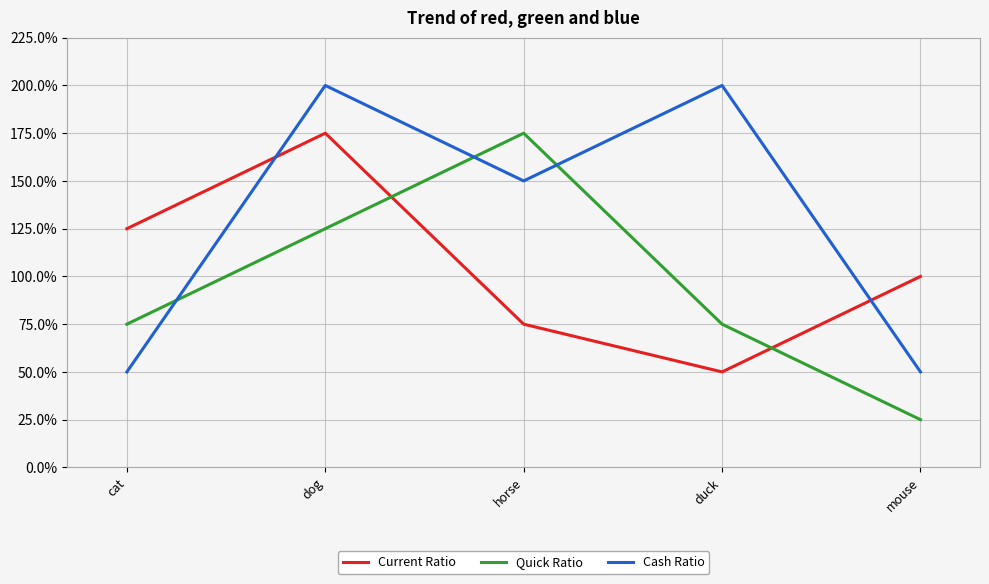

What are all the series names shown in the legend?

Current Ratio, Quick Ratio, Cash Ratio